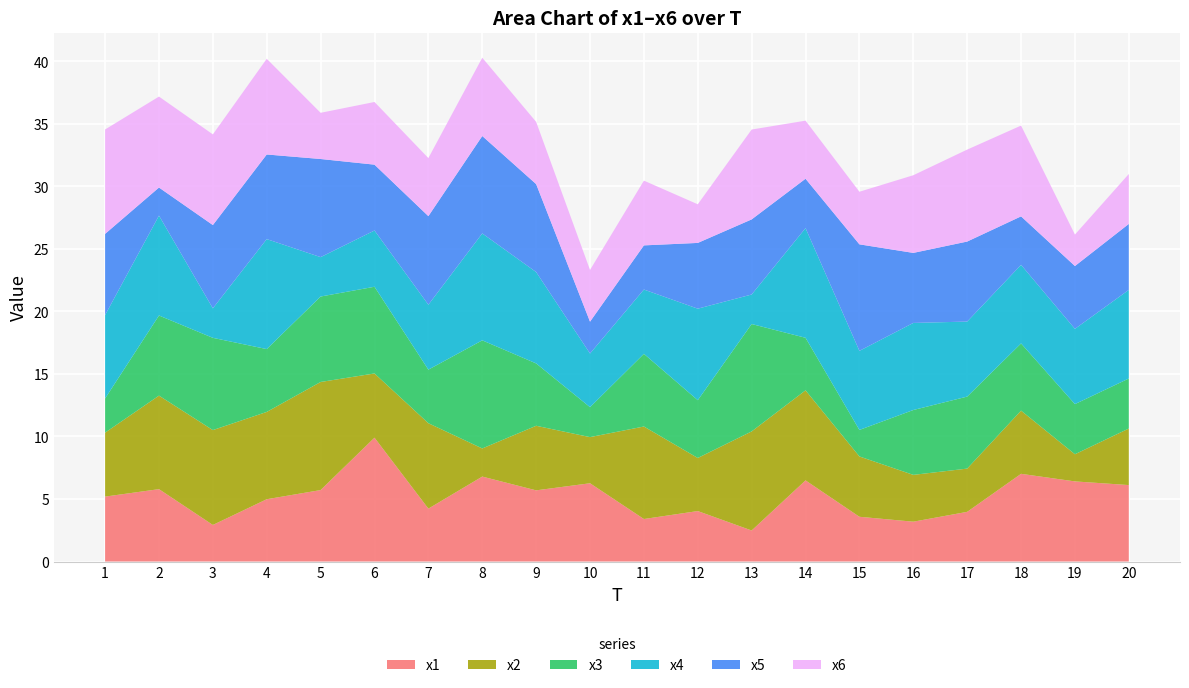

Reading left to right, extract all data points from this chart.

x1: 5.2	5.8	2.9	5.0	5.7	9.9	4.2	6.8	5.7	6.3	3.4	4.0	2.5	6.5	3.6	3.2	4.0	7.0	6.4	6.1
x2: 5.1	7.5	7.6	7.0	8.6	5.1	6.8	2.2	5.2	3.7	7.4	4.2	7.9	7.2	4.8	3.7	3.5	5.1	2.2	4.5
x3: 2.7	6.4	7.4	5.0	6.8	6.9	4.3	8.6	5.0	2.4	5.8	4.6	8.6	4.2	2.1	5.2	5.8	5.4	4.0	4.0
x4: 6.7	8.0	2.4	8.8	3.1	4.5	5.2	8.5	7.3	4.3	5.1	7.3	2.4	8.8	6.3	7.0	6.0	6.3	6.0	7.1
x5: 6.5	2.2	6.7	6.8	7.8	5.3	7.1	7.8	7.0	2.5	3.5	5.3	6.0	3.9	8.5	5.6	6.4	3.9	5.0	5.3
x6: 8.3	7.3	7.2	7.6	3.7	5.0	4.6	6.3	5.0	4.1	5.2	3.1	7.2	4.6	4.2	6.2	7.4	7.3	2.5	4.0